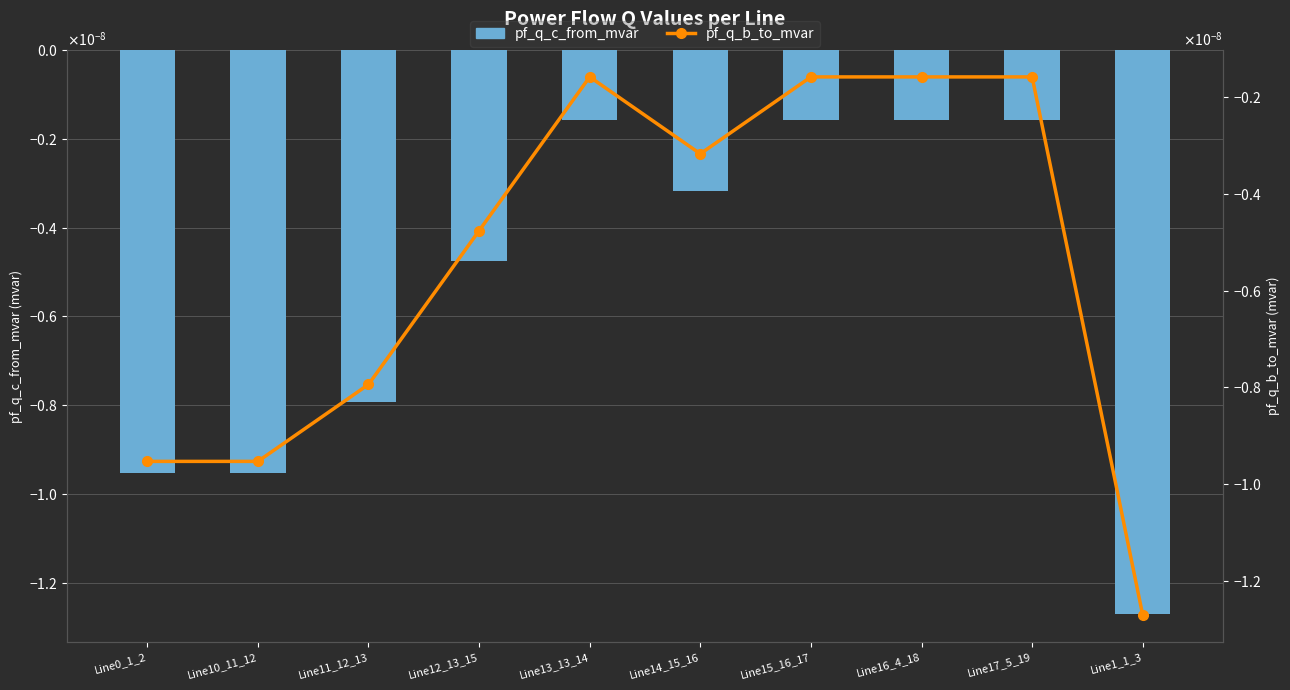

Rank the series at Line0_1_2 from highest to lowest value.

pf_q_b_to_mvar, pf_q_c_from_mvar